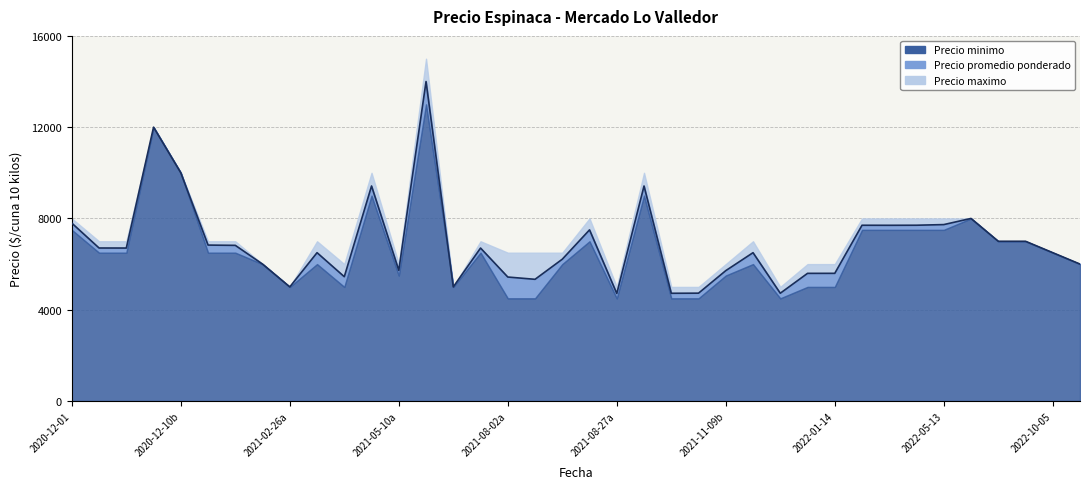

Rank the series at 2021-05-10 from lowest to highest value.

Precio minimo, Precio promedio ponderado, Precio maximo